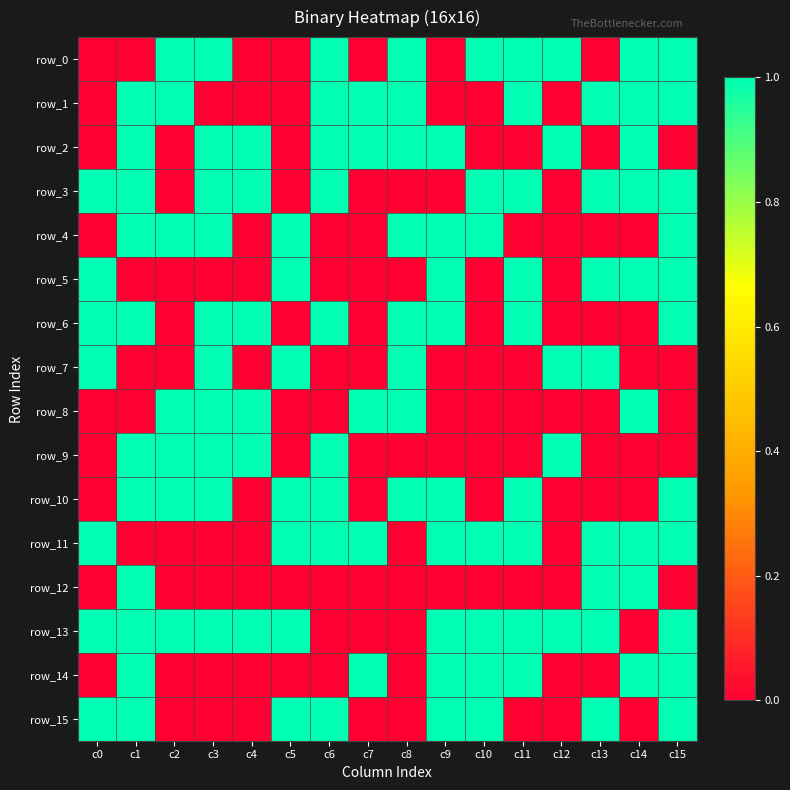

List the labels in order of row_14 value, largest first.

c1, c7, c9, c10, c11, c14, c15, c0, c2, c3, c4, c5, c6, c8, c12, c13